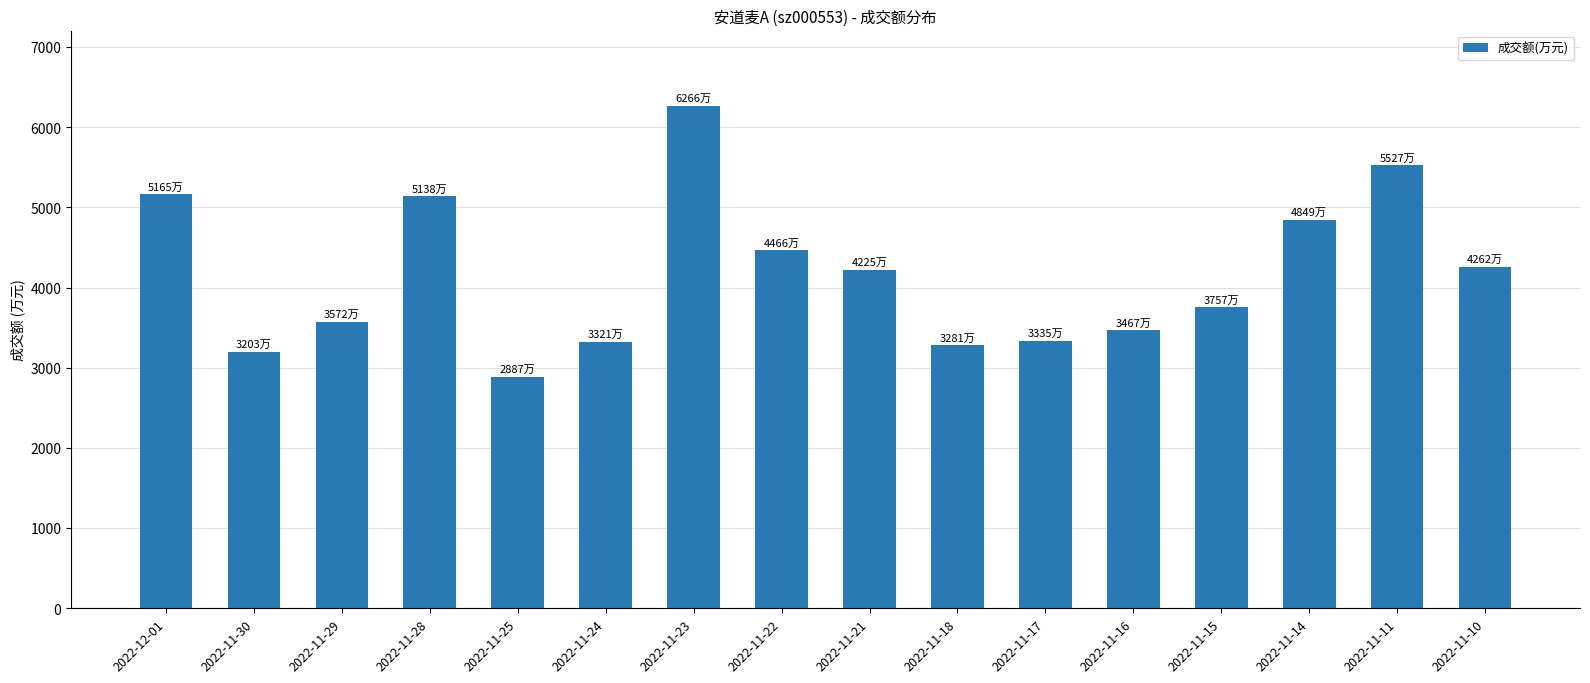

Are the bars grouped side by side (vs. stacked)?

No